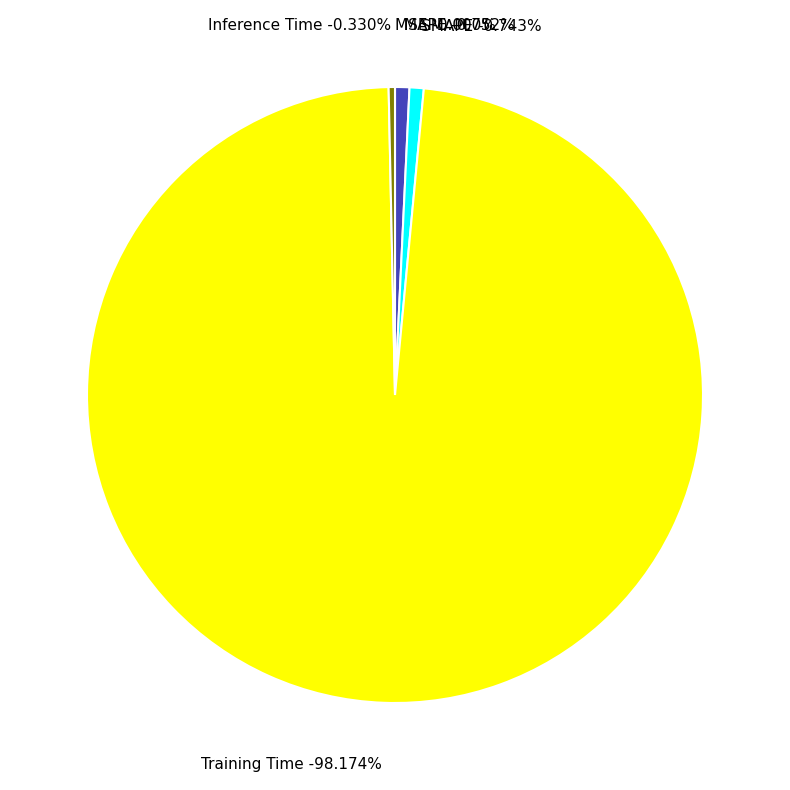

What is the majority slice?

Training Time